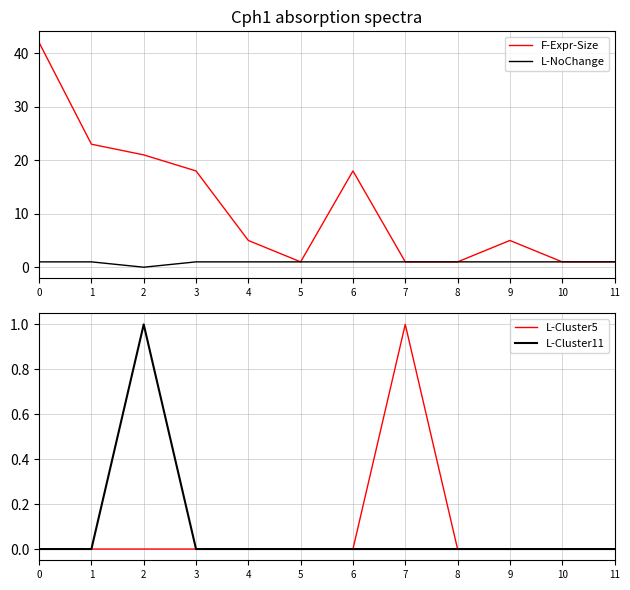

Is it true that L-Cluster5 equals -1 at 2?

False